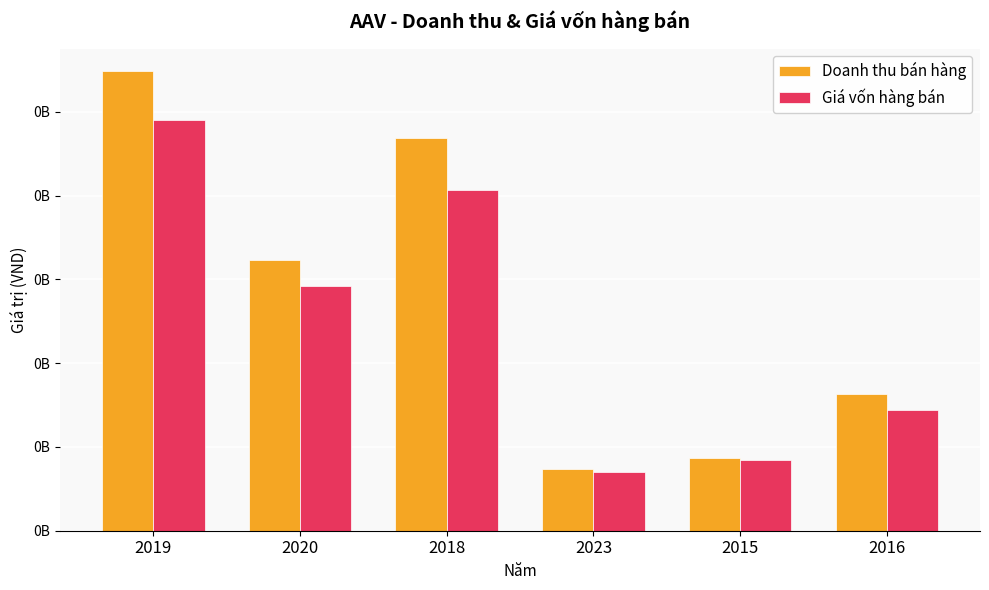

Are the bars grouped side by side (vs. stacked)?

Yes